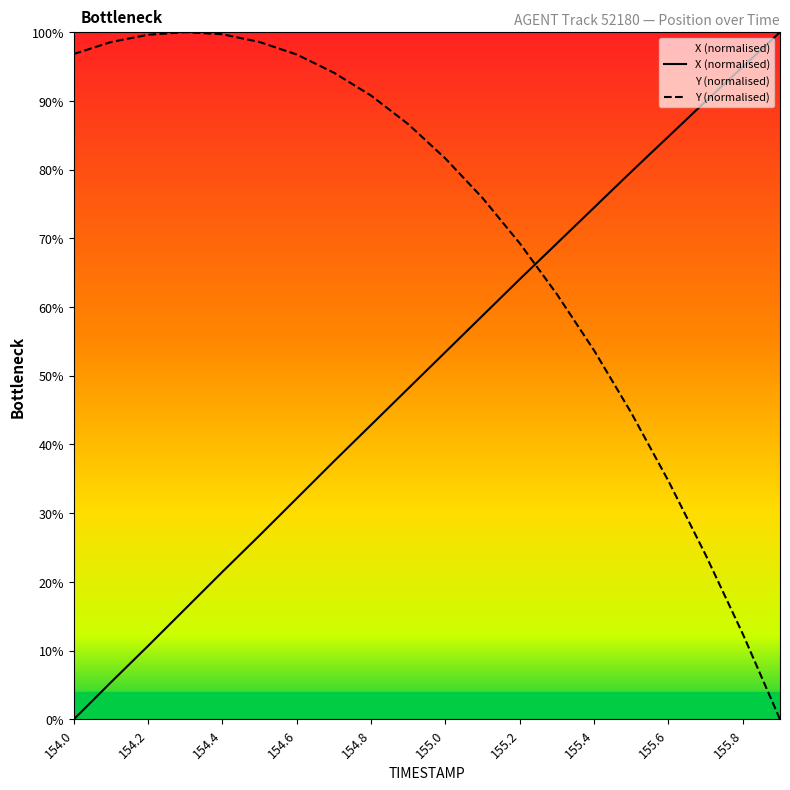

Which series changed the most between 154.1 and 155.0?

X